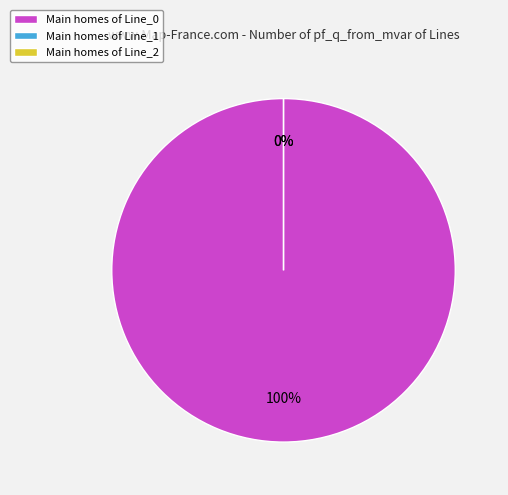

The Line_2 slice represents 0% of the pie. True or false?

True